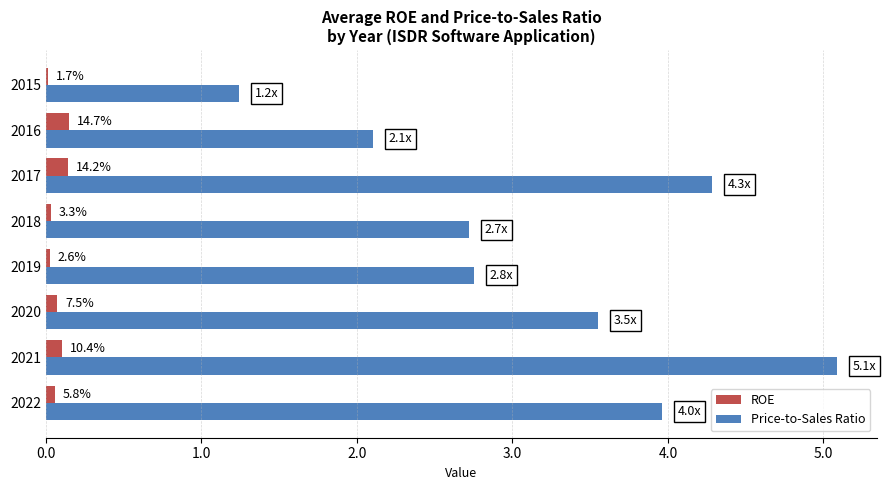

What are all the series names shown in the legend?

ROE, Price-to-Sales Ratio